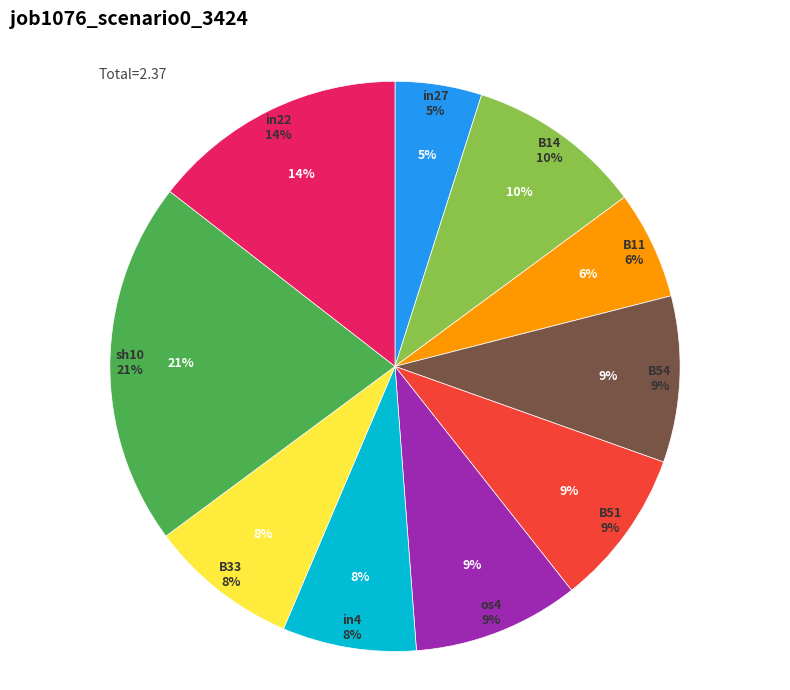

Does any single category account for the majority?

No